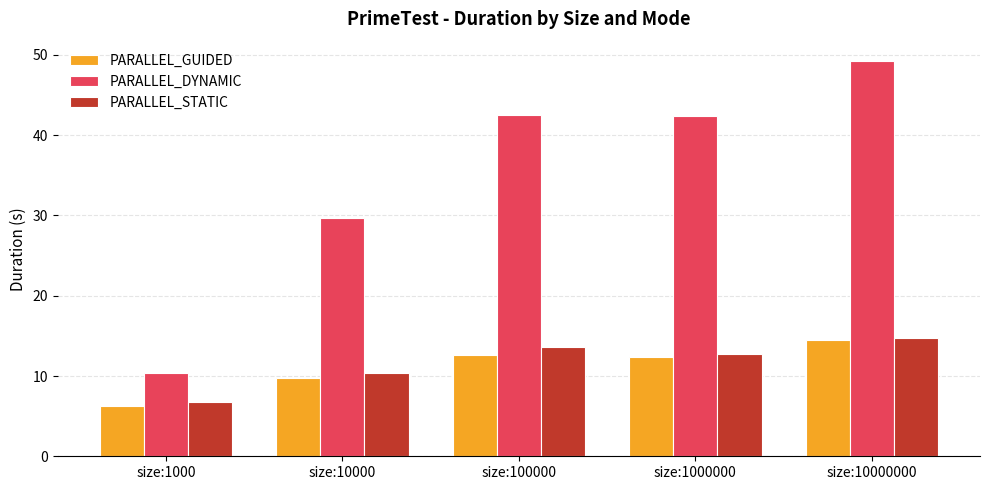

Which label corresponds to the smallest value in the chart?

size:1000